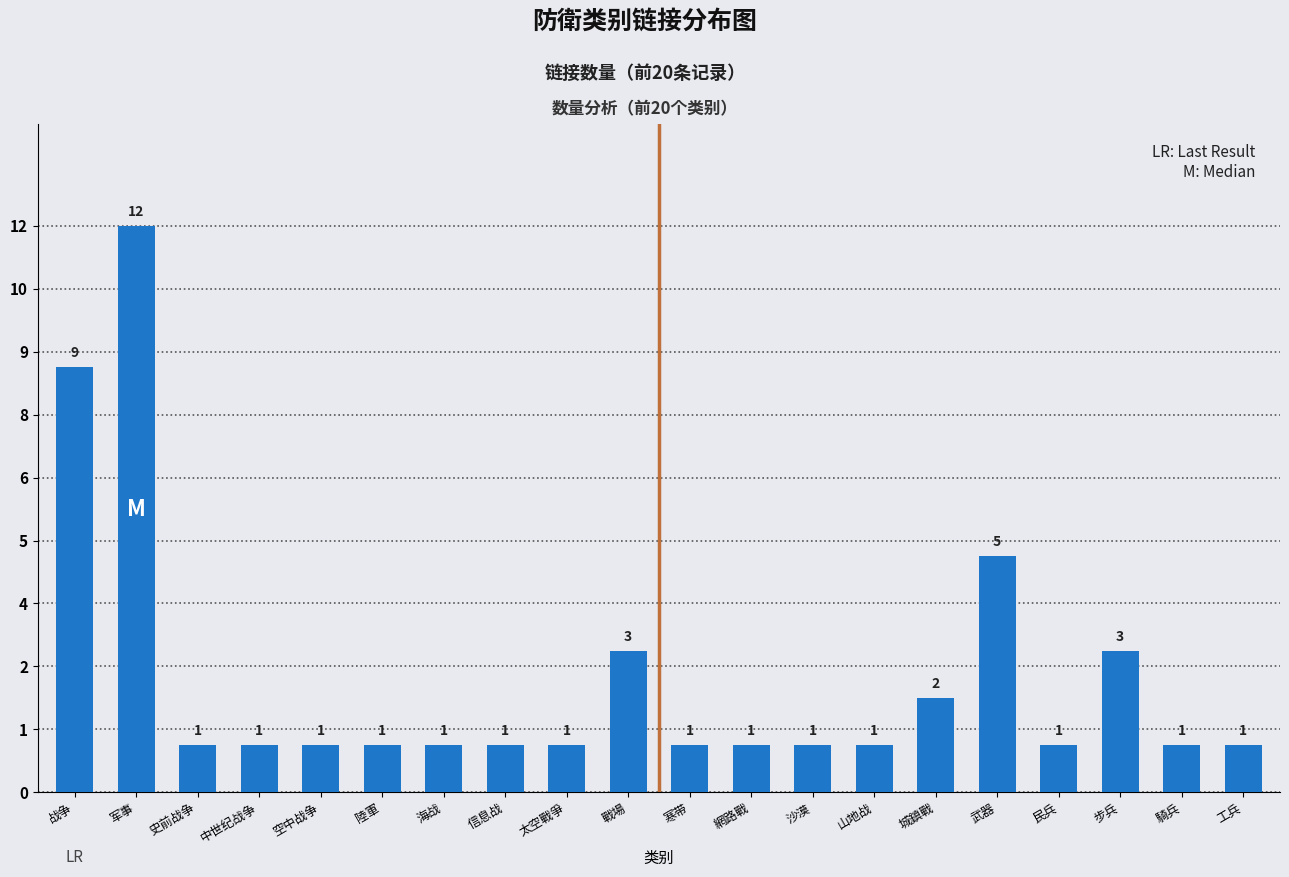

Are the bars horizontal?

No